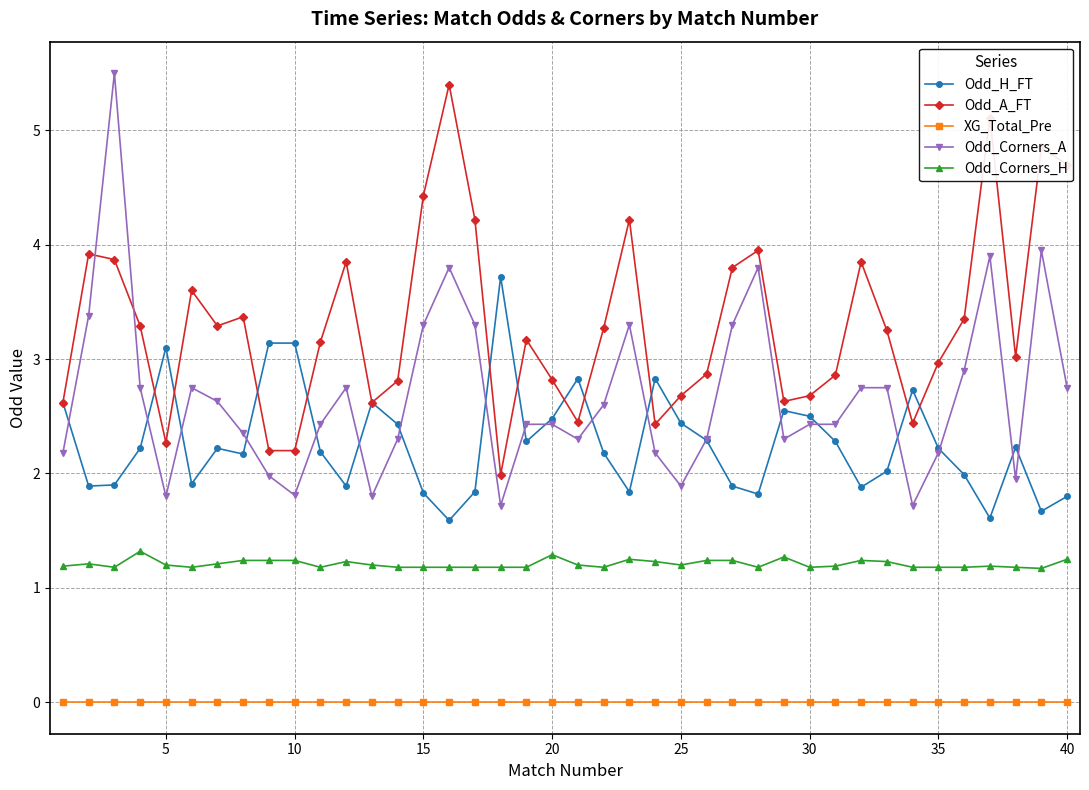

Count the number of categories in the chart.

40